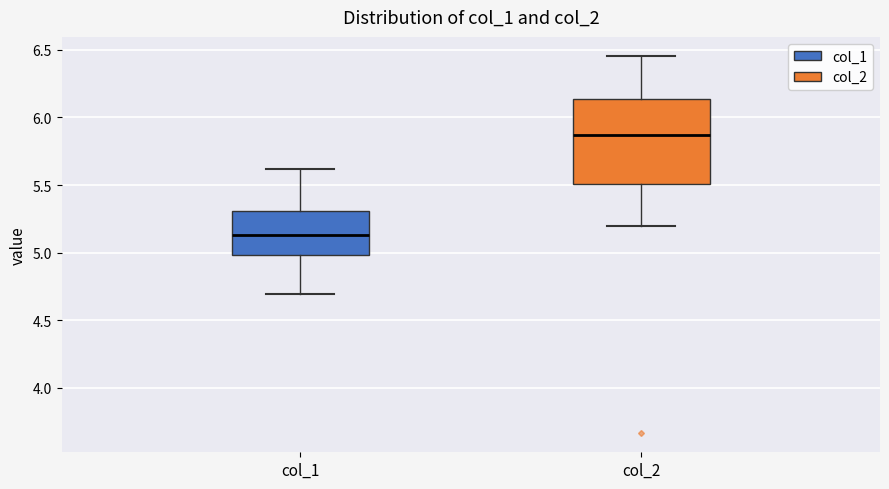

Comparing the boxes themselves (not the whiskers), which one is the tallest?

col_2